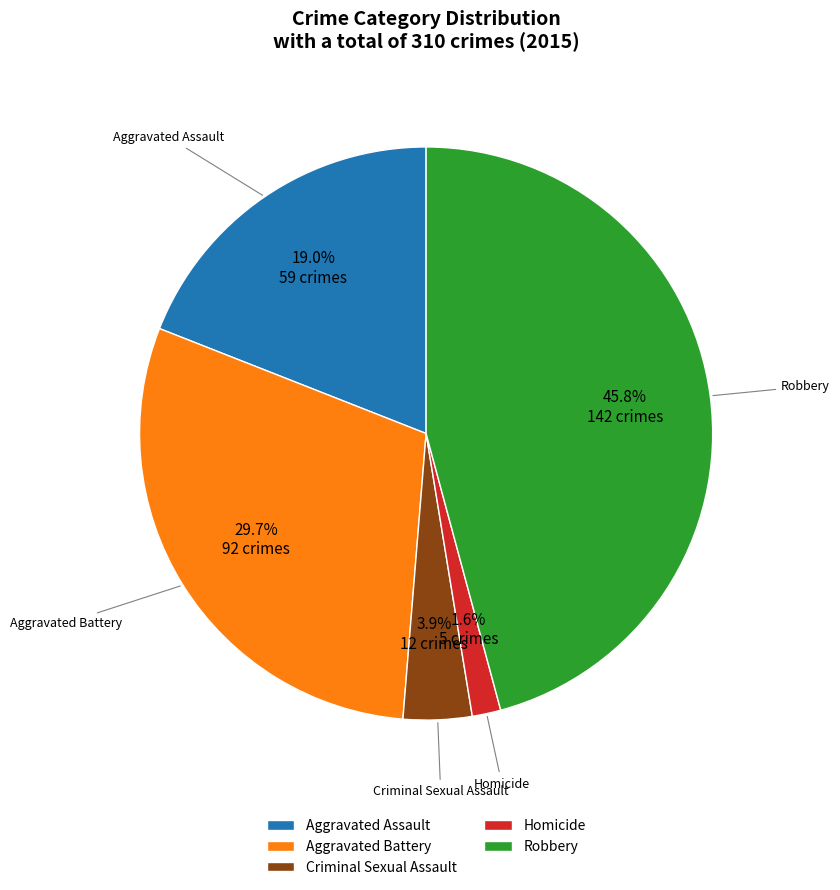

To the nearest percent, what is the difference between the Aggravated Battery and Aggravated Assault slice percentages?

11%